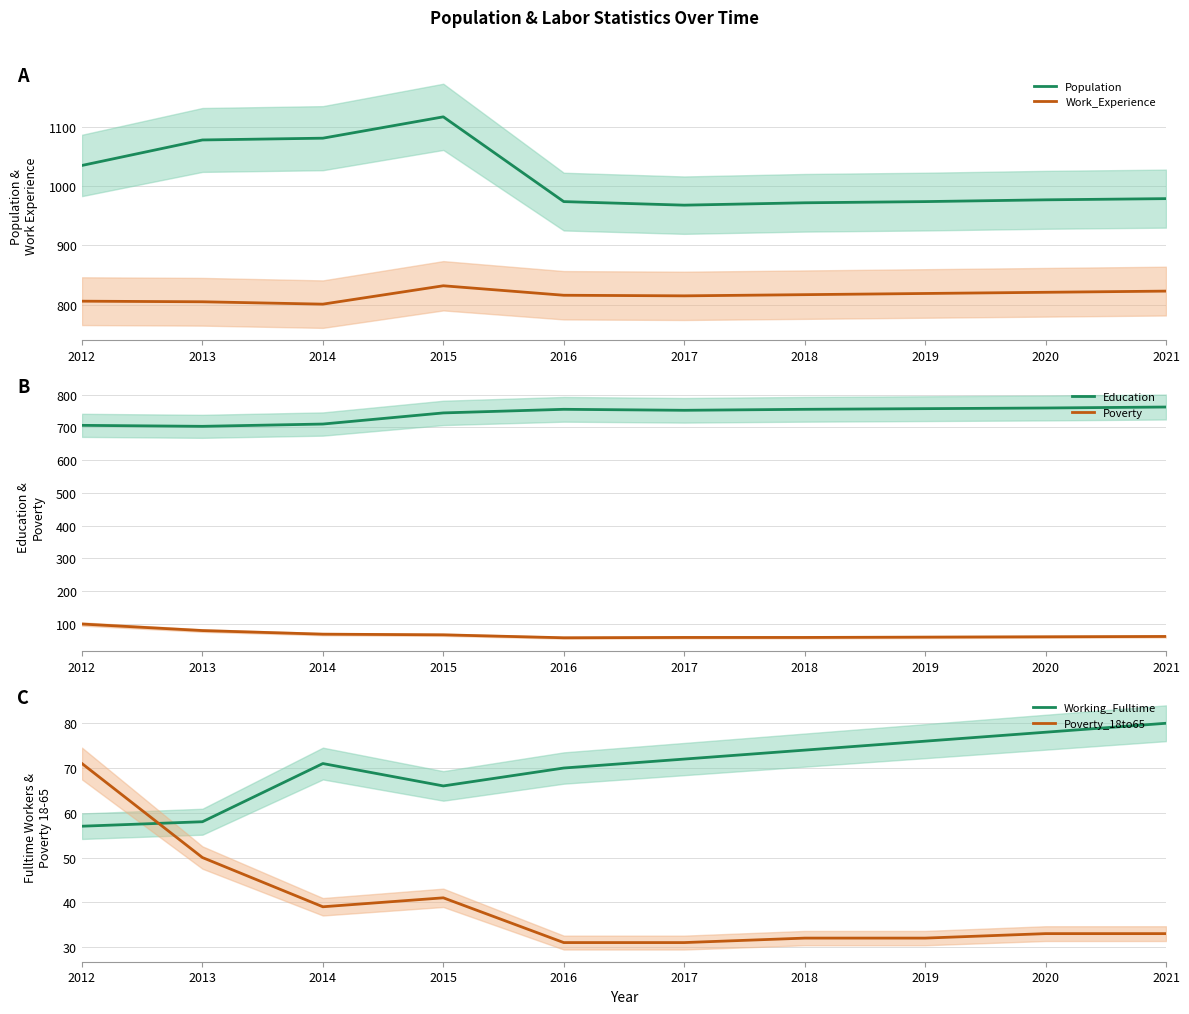

What is the sum of the Education values at 2014 and 2019?

1467